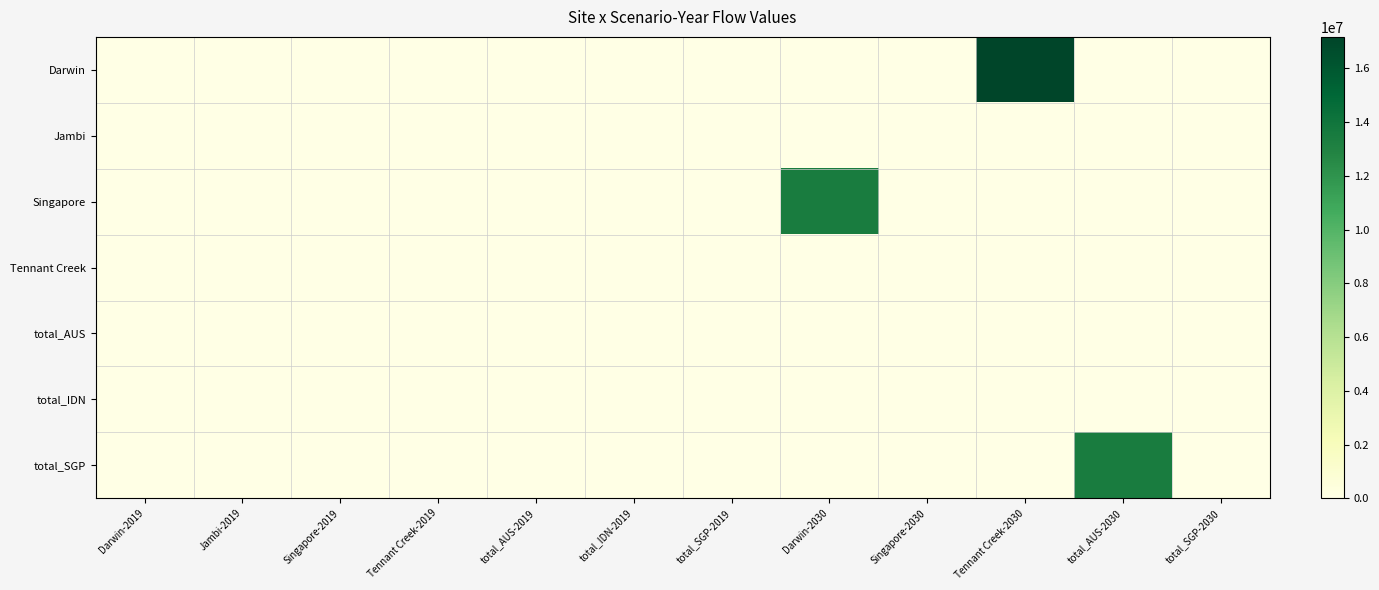

At how many categories does at least one series exceed 5120510?

3